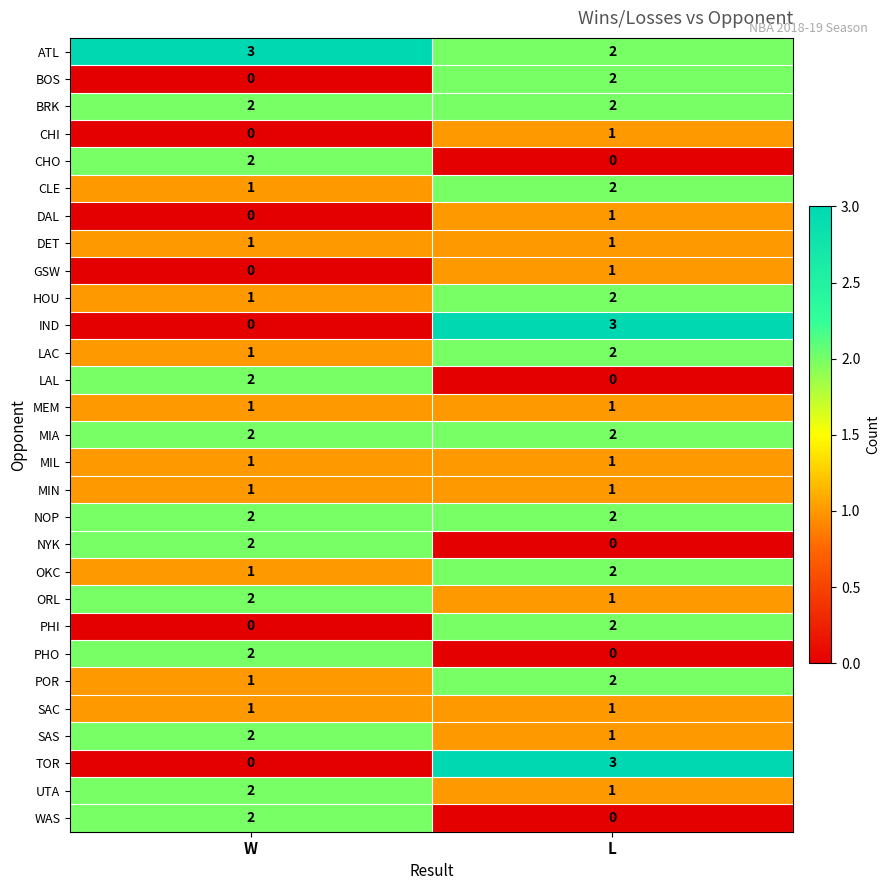

What is the spread (max minus min) of values at L?

3